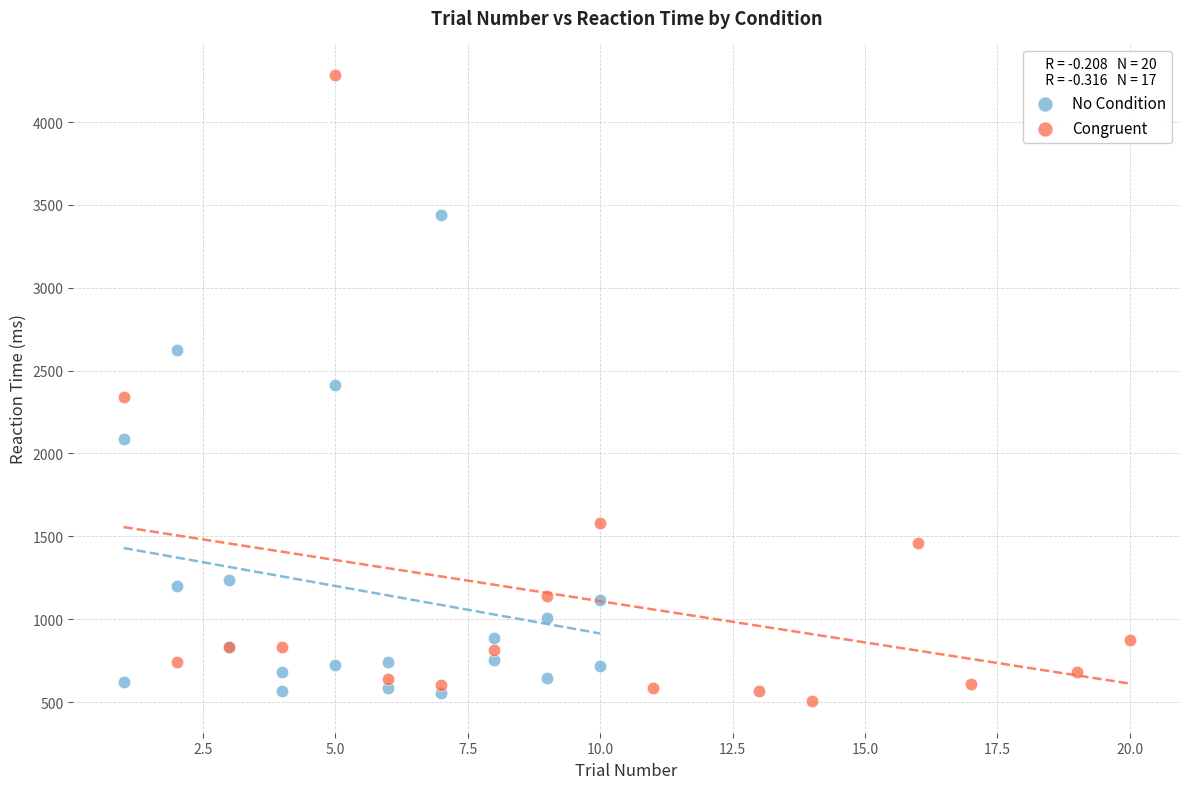

Which series has the largest Y range (max minus min)?

Congruent